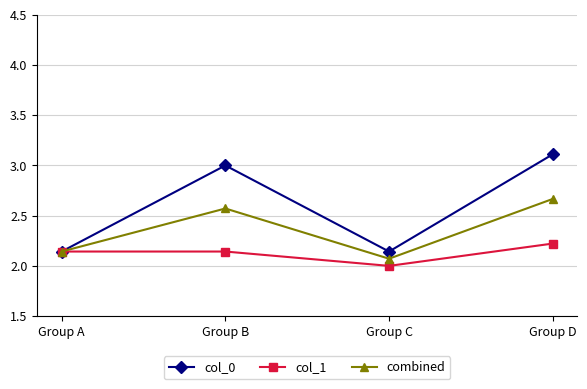

How many distinct data groups are displayed?

3